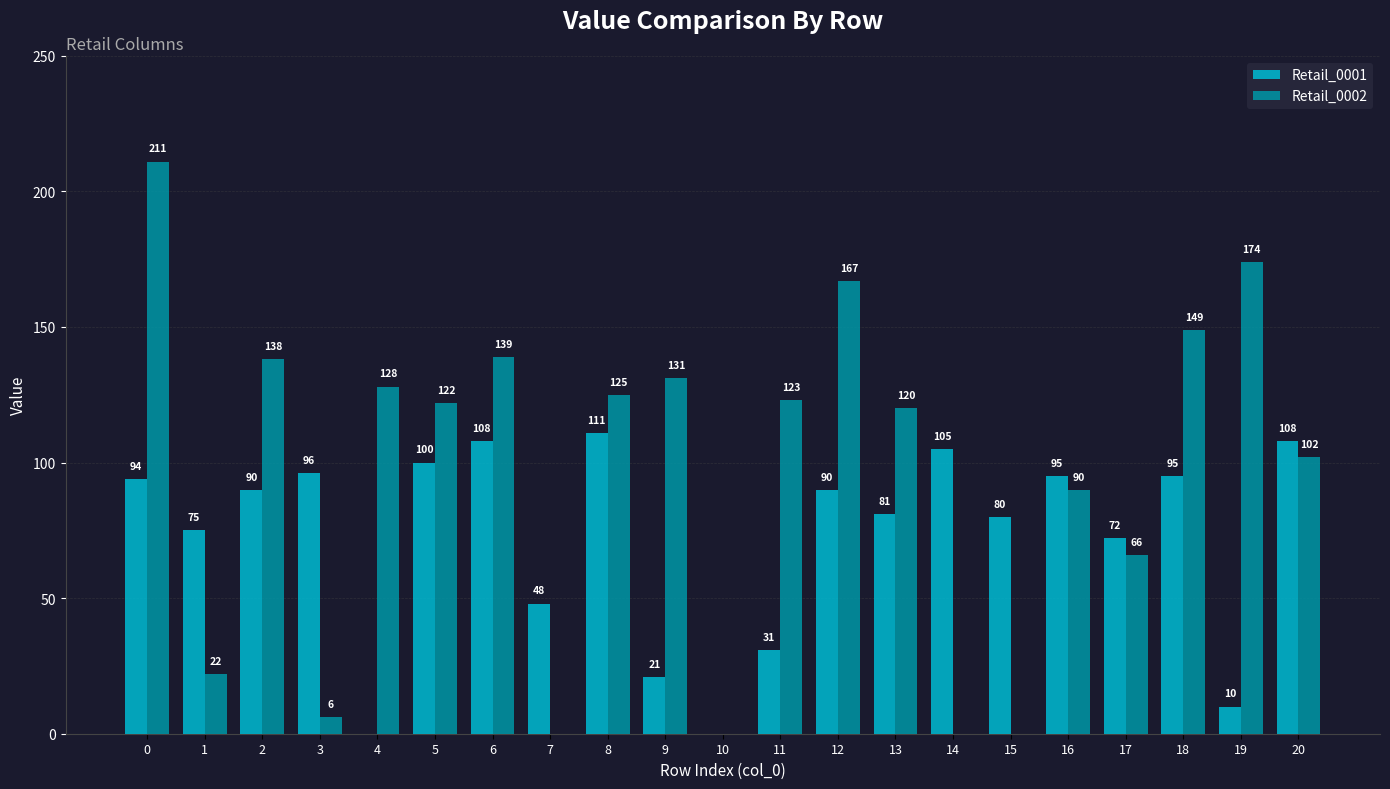

What is the total value across all series at 0?

305